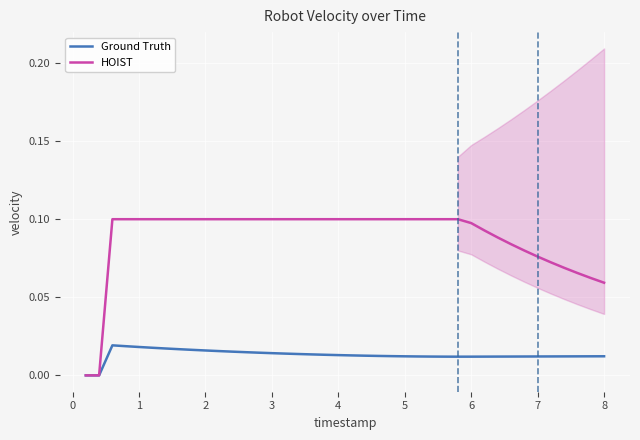

Is it true that HOIST equals 0.1 at 3?

True